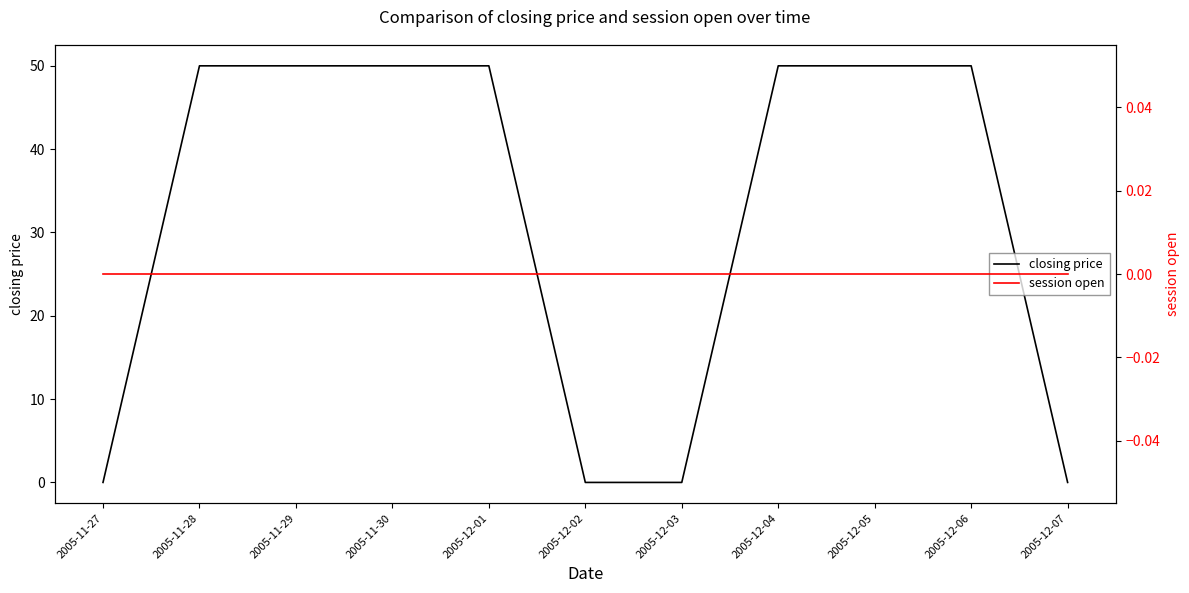

Reading right to left, extract all data points from this chart.

closing price: 2005-12-07=0	2005-12-06=50	2005-12-05=50	2005-12-04=50	2005-12-03=0	2005-12-02=0	2005-12-01=50	2005-11-30=50	2005-11-29=50	2005-11-28=50	2005-11-27=0
session open: 2005-12-07=0	2005-12-06=0	2005-12-05=0	2005-12-04=0	2005-12-03=0	2005-12-02=0	2005-12-01=0	2005-11-30=0	2005-11-29=0	2005-11-28=0	2005-11-27=0